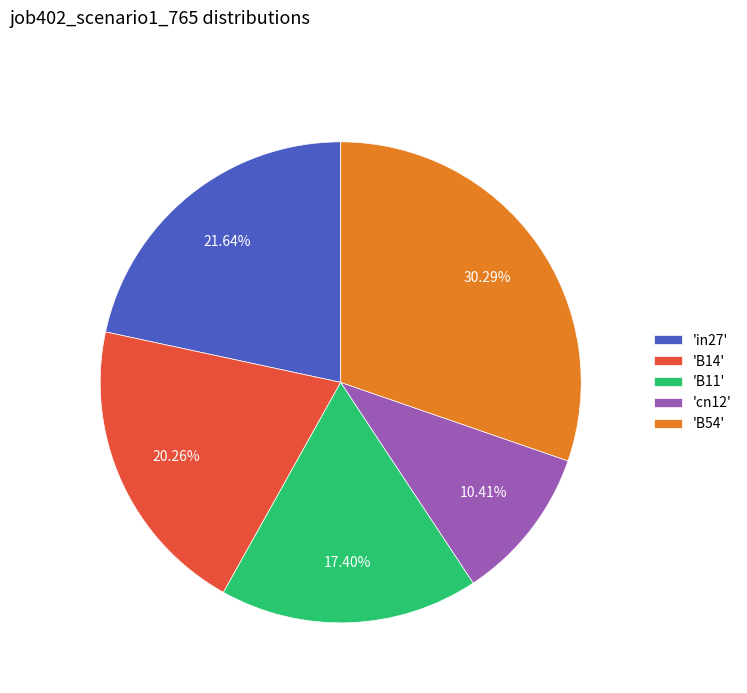

Is the sum of 'B54' and 'B11' greater than half?

No